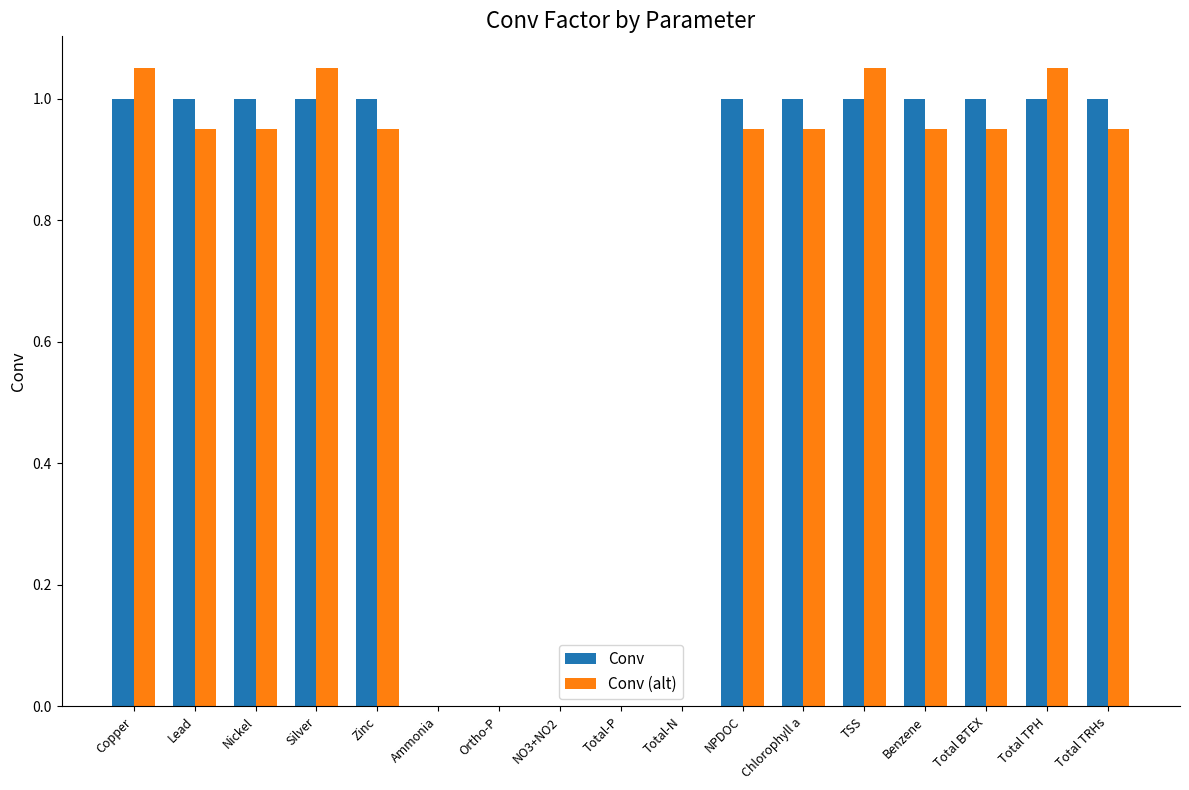

The value of Conv at Benzene is 1.0. True or false?

True